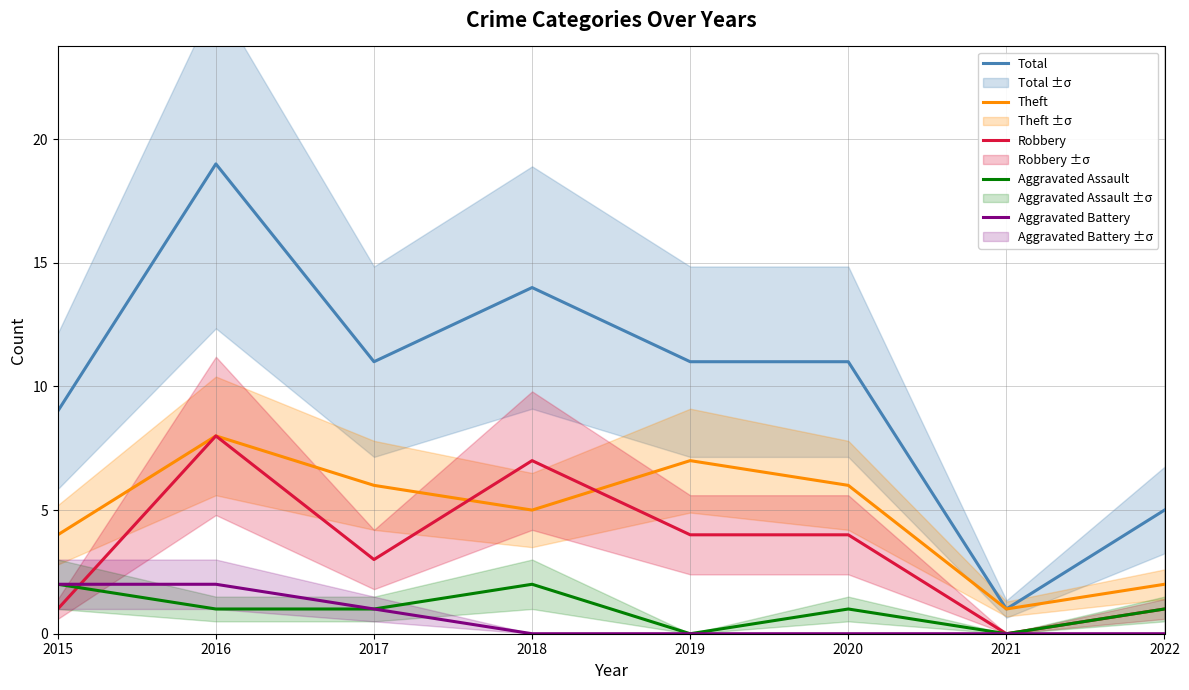

How many data points in Theft are above 6?

2